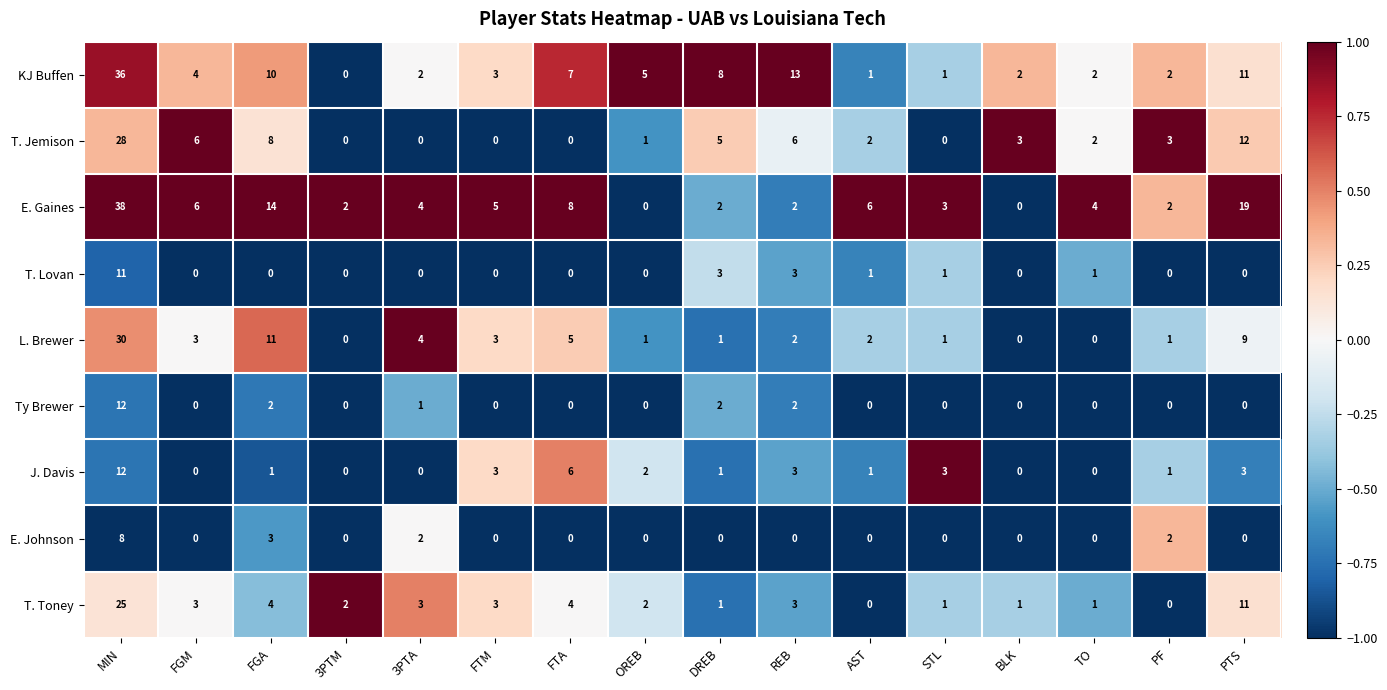

What is the minimum value shown in the chart?

0